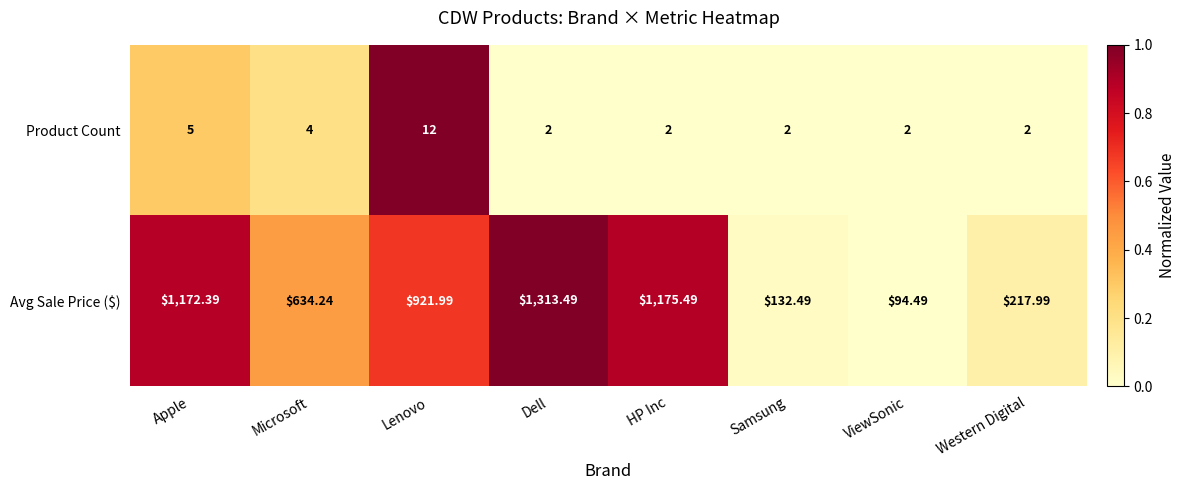

At which label is Product Count closest to 7?

Apple